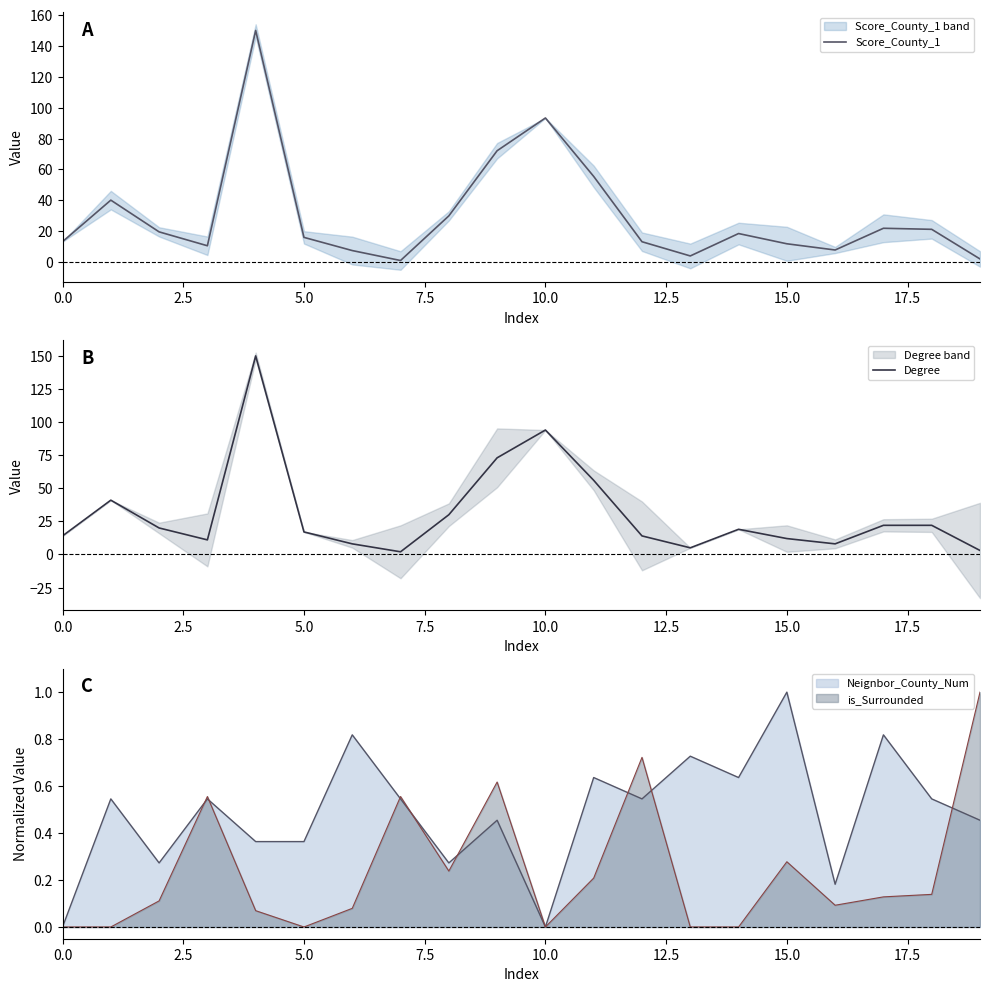

What is the minimum value for Score_County_1?

1.1